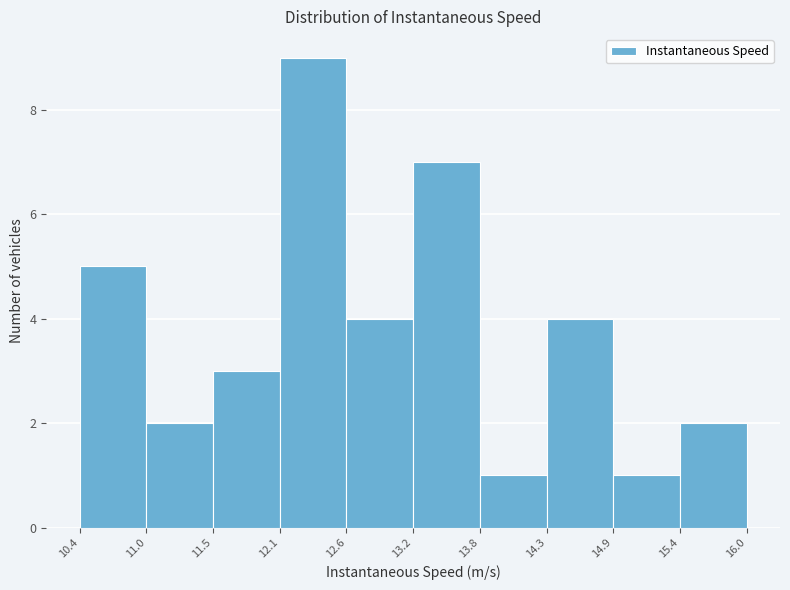

How tall is the bar that spans 15.4 to 16.0 on the x-axis? The values are not printed on the chart, so give them approximately, as read against the axis.

2